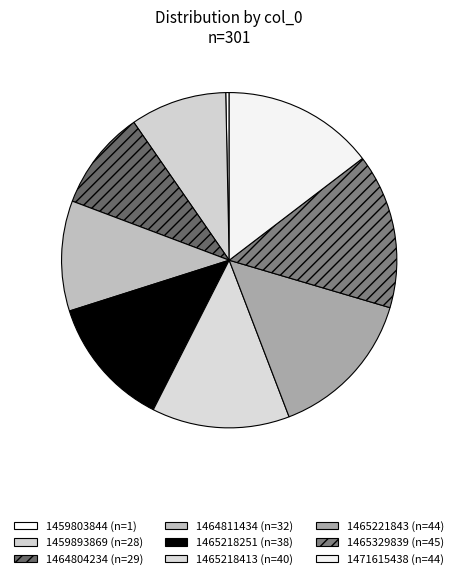

Count the number of slices in the pie.

9